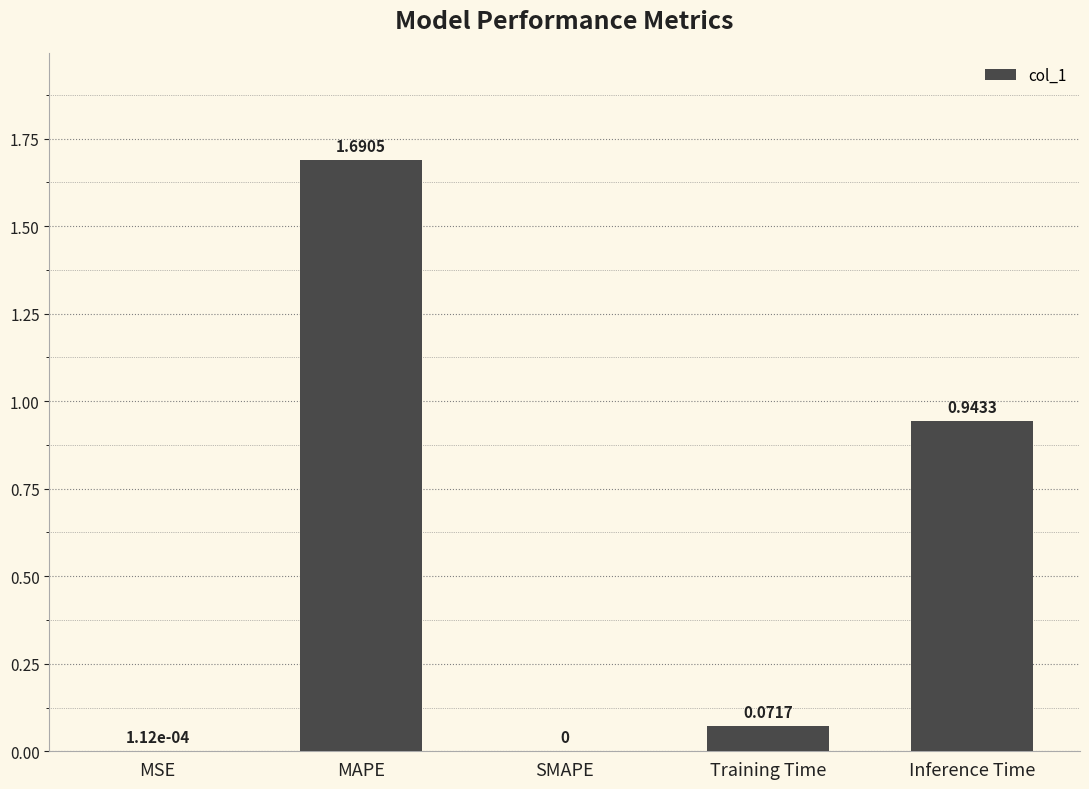

Which category has the highest value across all series?

MAPE